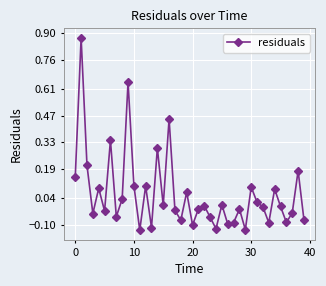

How many lines are shown in the chart?

1